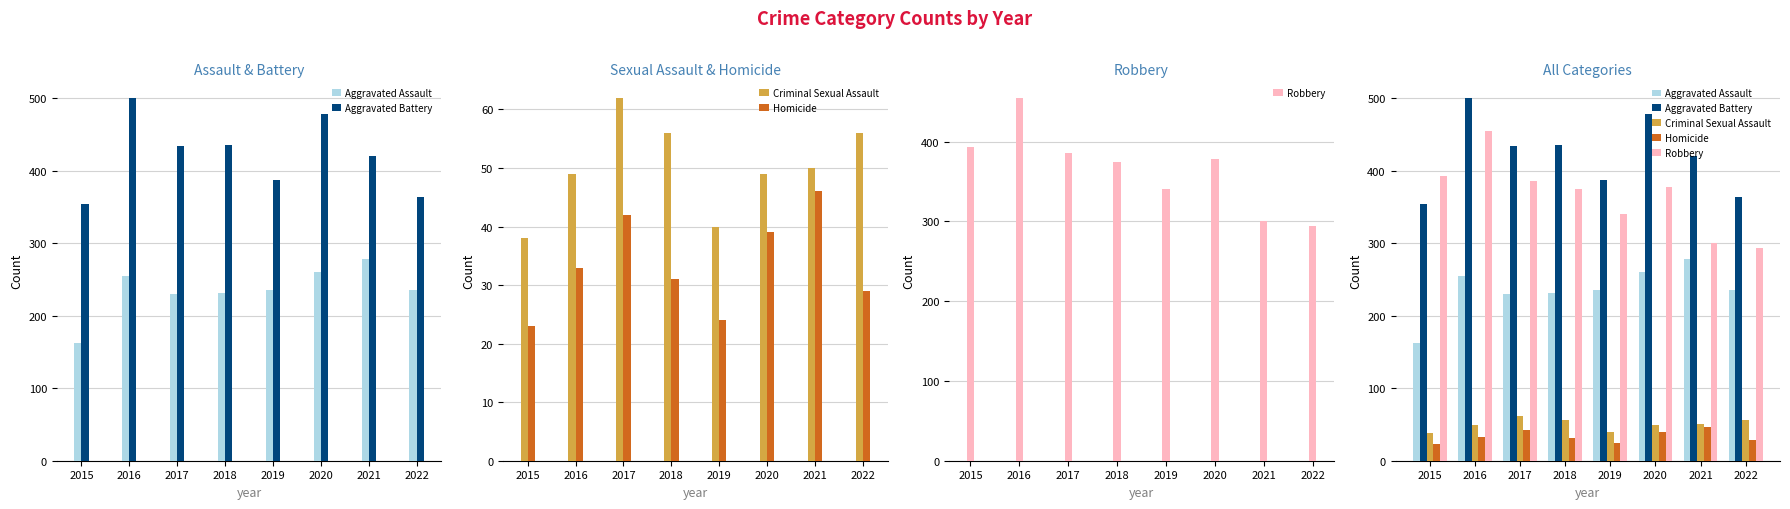

List the series in order of their peak value, highest first.

Aggravated Battery, Robbery, Aggravated Assault, Criminal Sexual Assault, Homicide